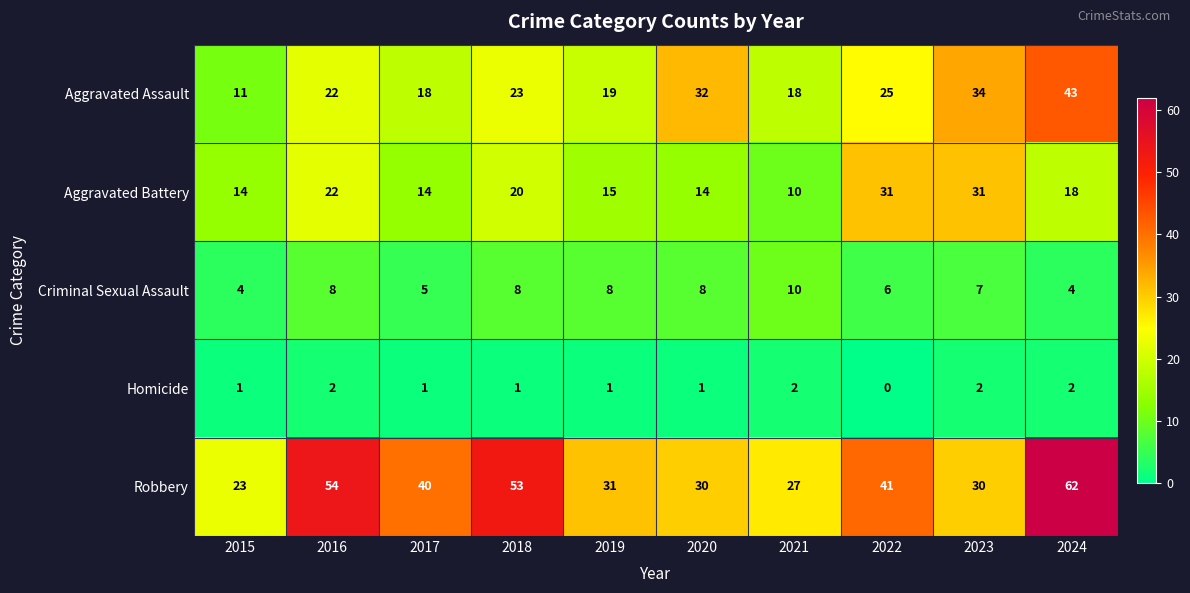

What is the spread (max minus min) of values at 2018?

52